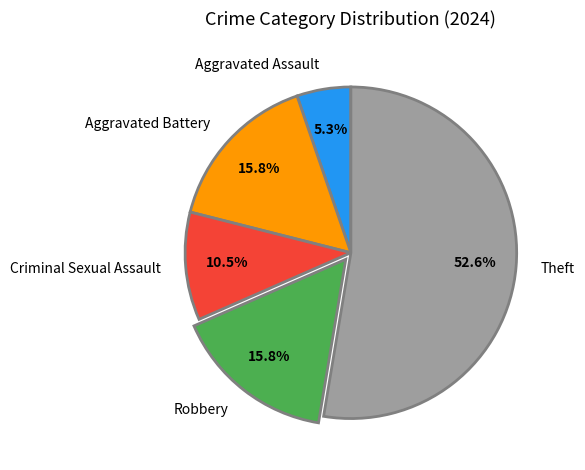

What is the largest slice in the pie chart?

Theft